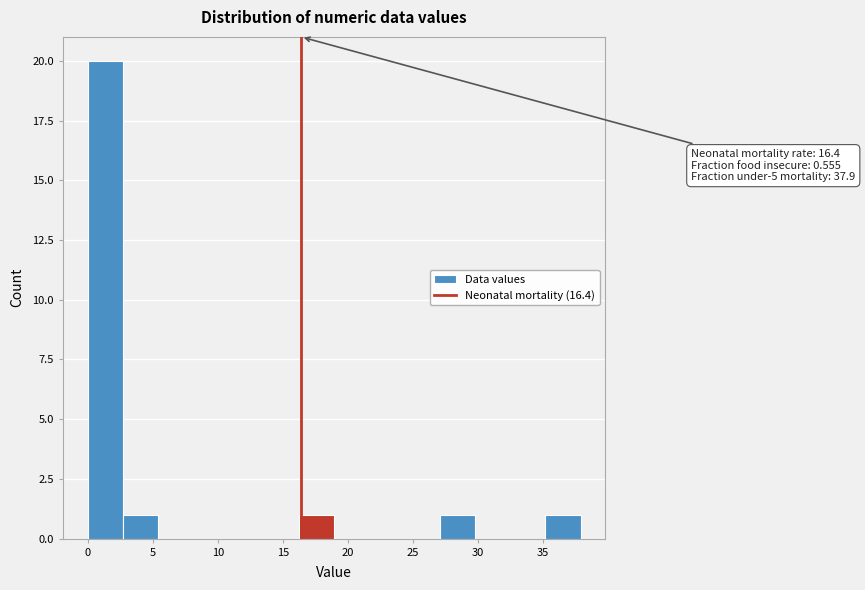

Which range on the x-axis has the tallest bar?

0.0 to 2.5